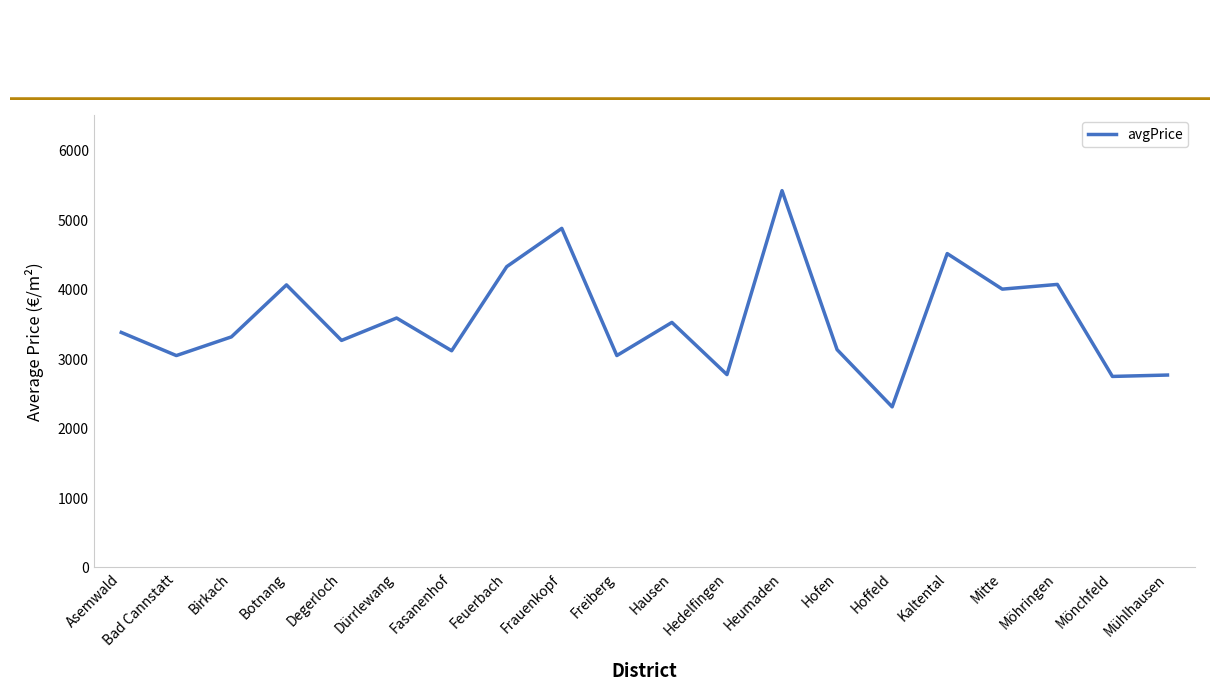

True or false: the data shows 4597.3 at Freiberg.

False